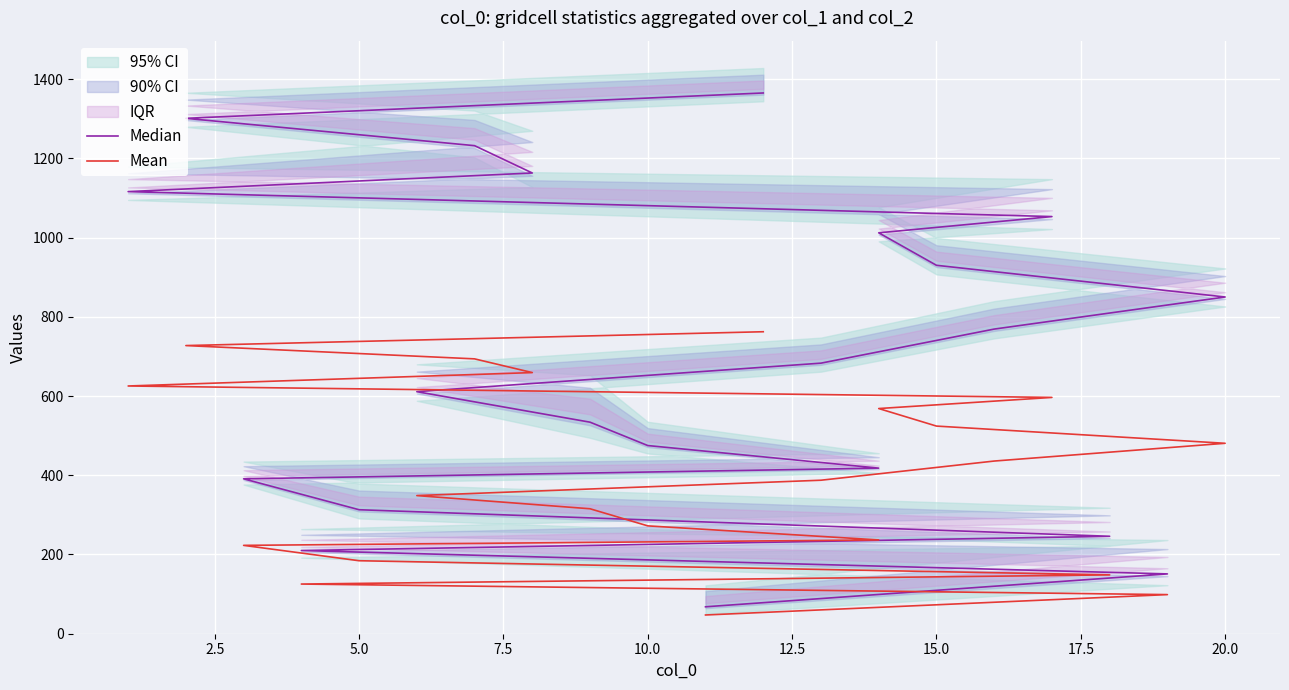

How many lines are shown in the chart?

2